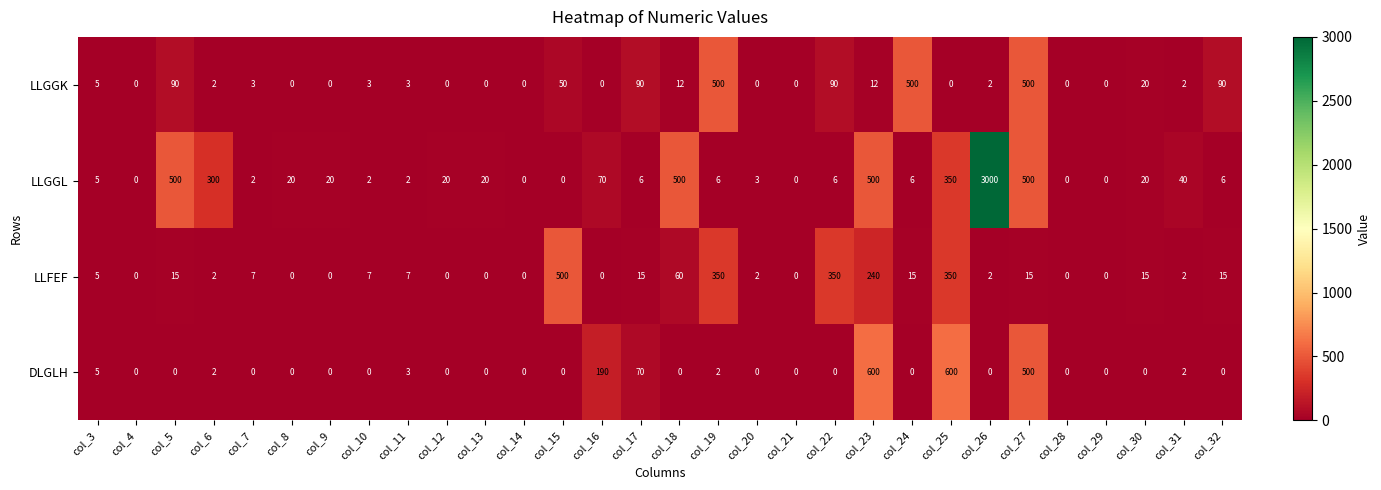

The value of LLGGL at col_21 is 0. True or false?

True